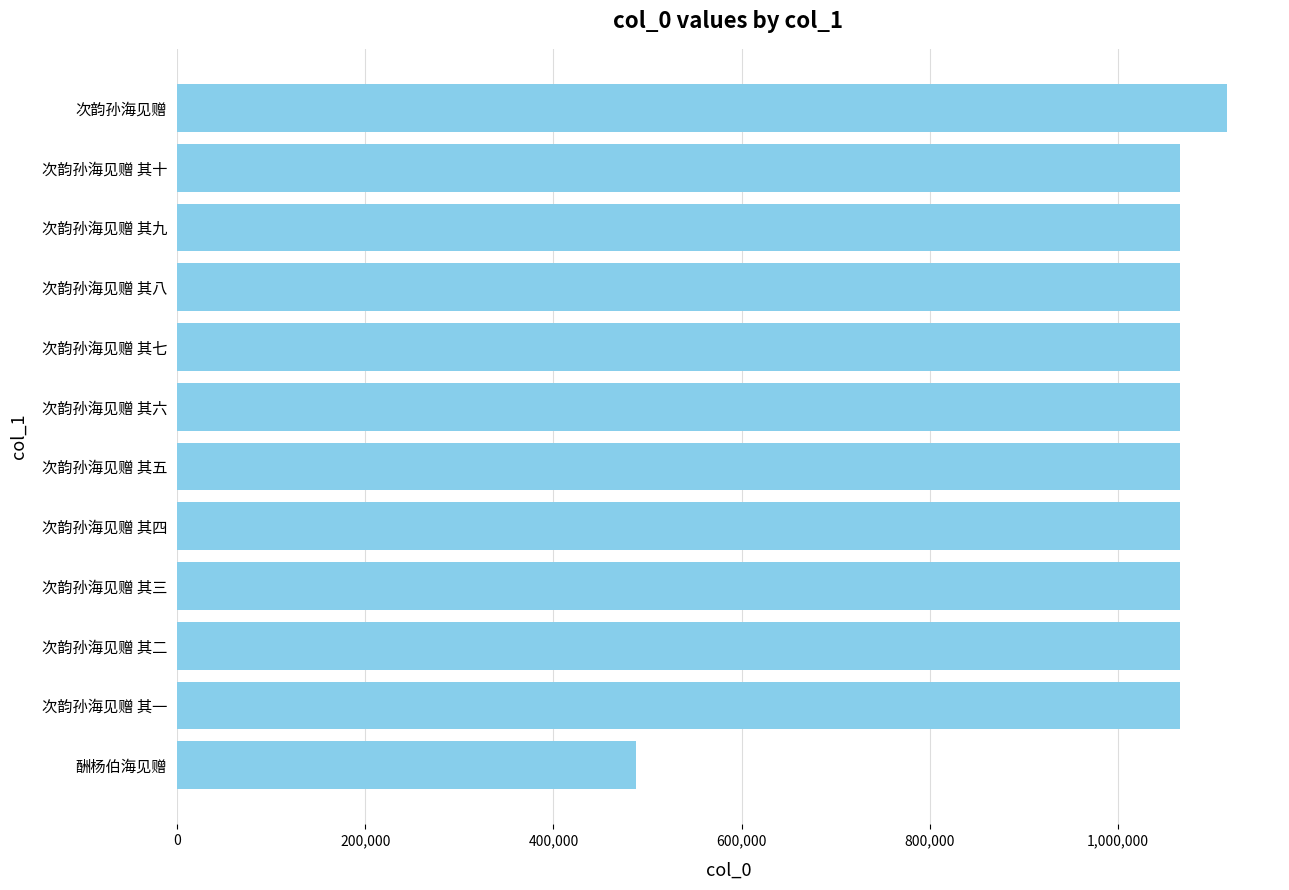

The chart shows a value of 418661 at 次韵孙海见赠 其一. True or false?

False